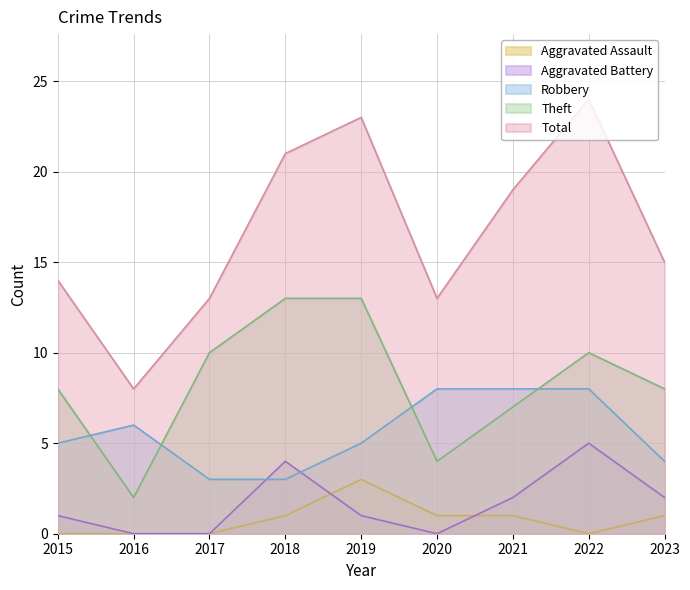

Does the chart display data point markers on the line(s)?

No